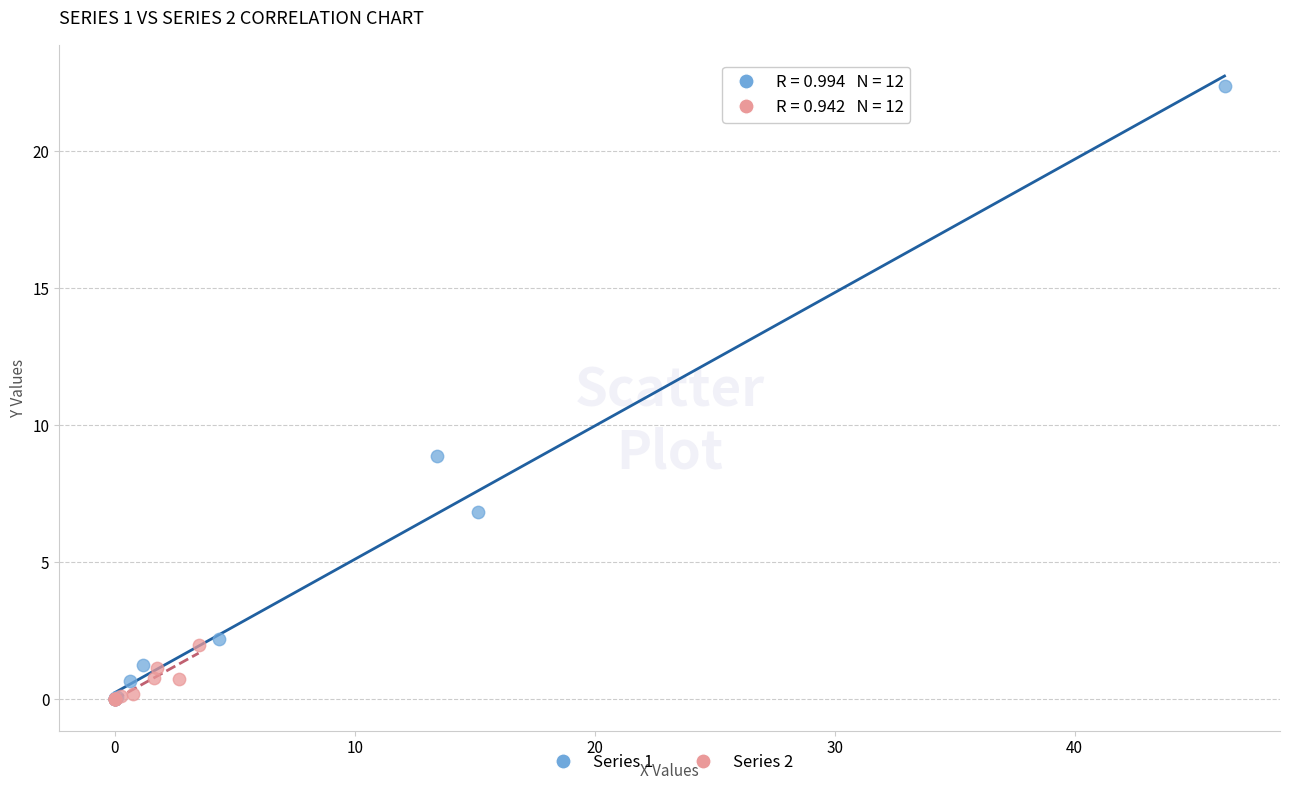

Which series contains the highest Y value?

Series 1